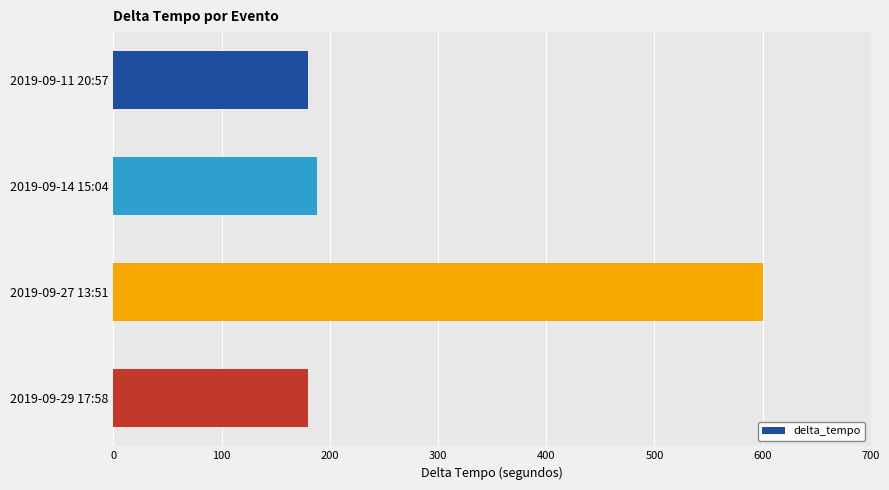

What is the difference between the maximum and minimum values?

420